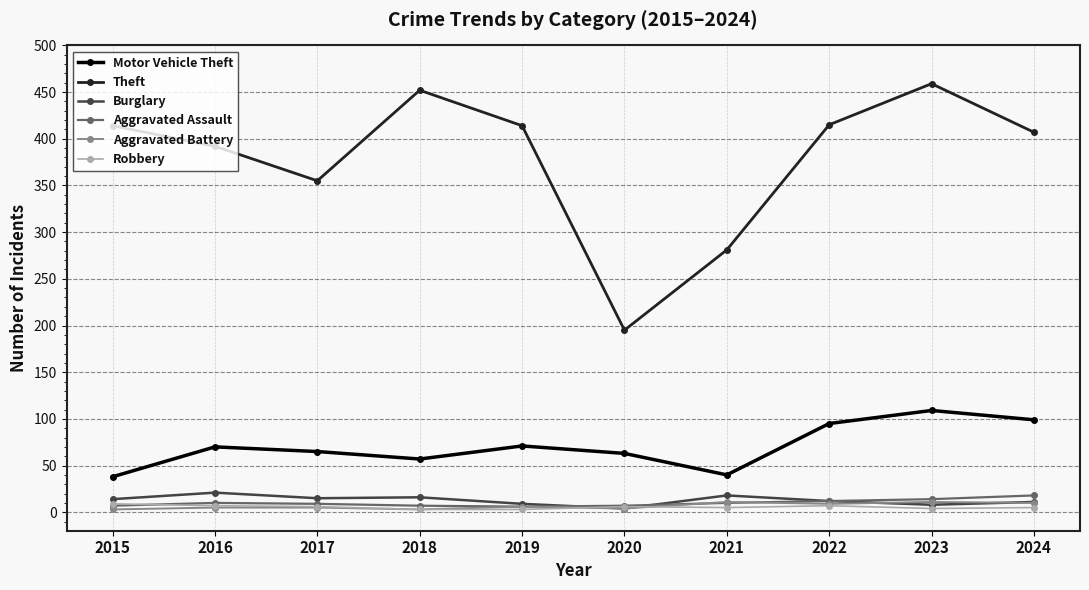

What is the approximate value of Robbery at 2019?

3